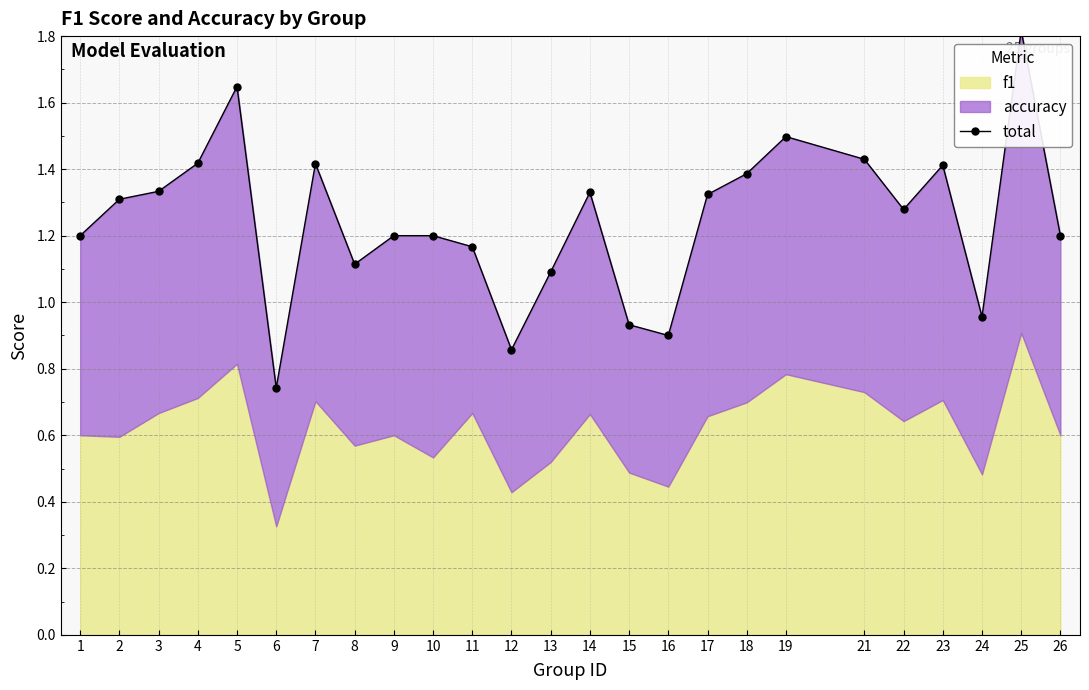

Count the number of categories in the chart.

25